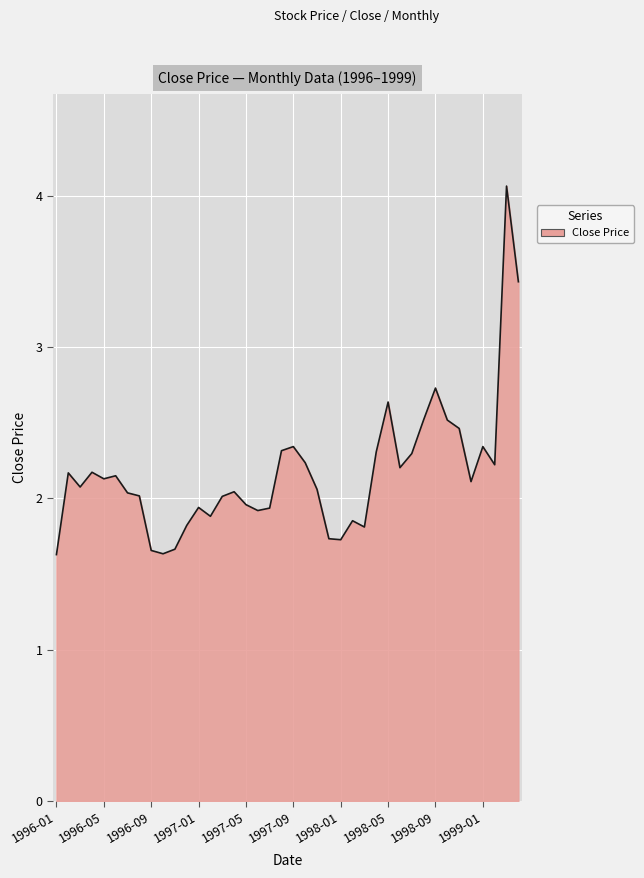

What is the smallest value displayed?

1.6